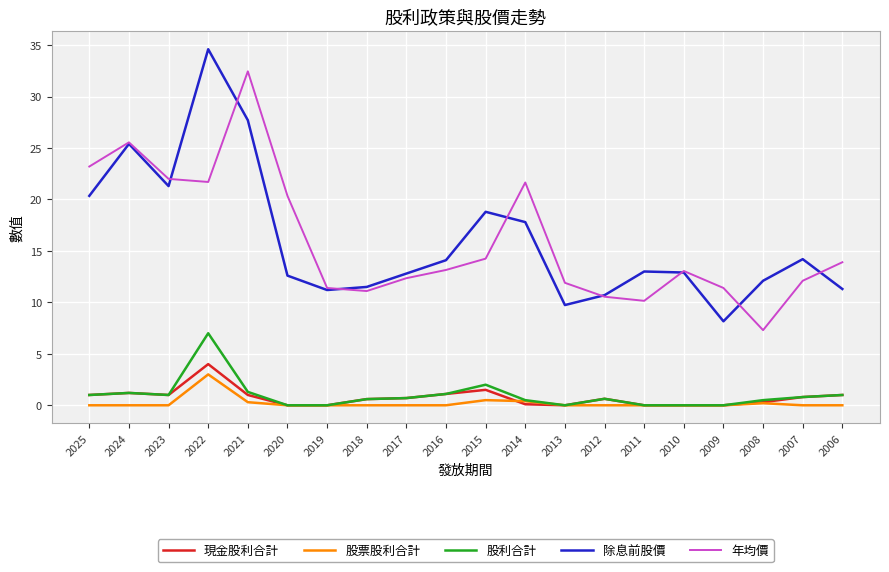

True or false: 股利合計 has a value of 0.8 at 2007.

True